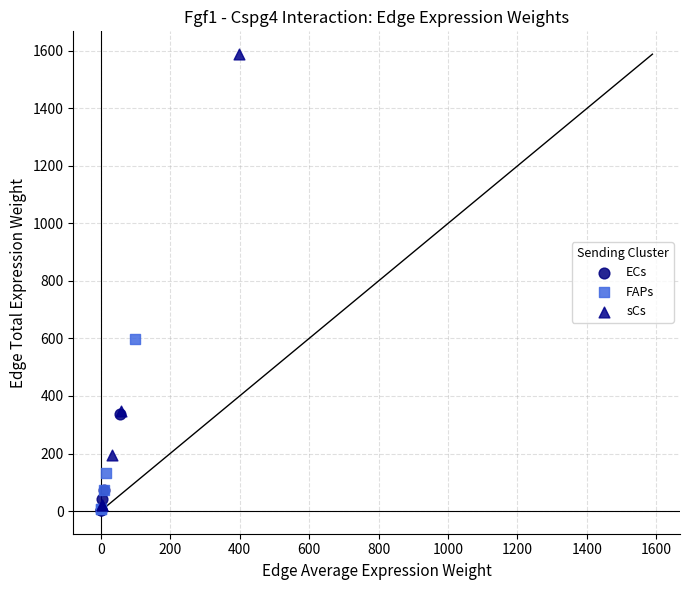

Which series has the widest spread of Y values?

sCs